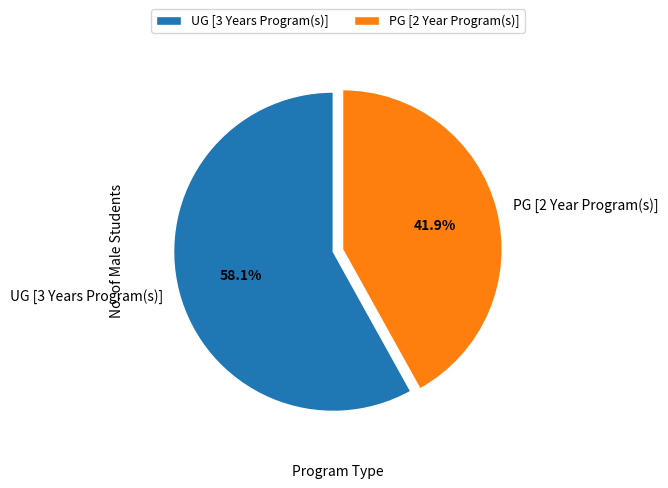

How many segments does this pie chart have?

2